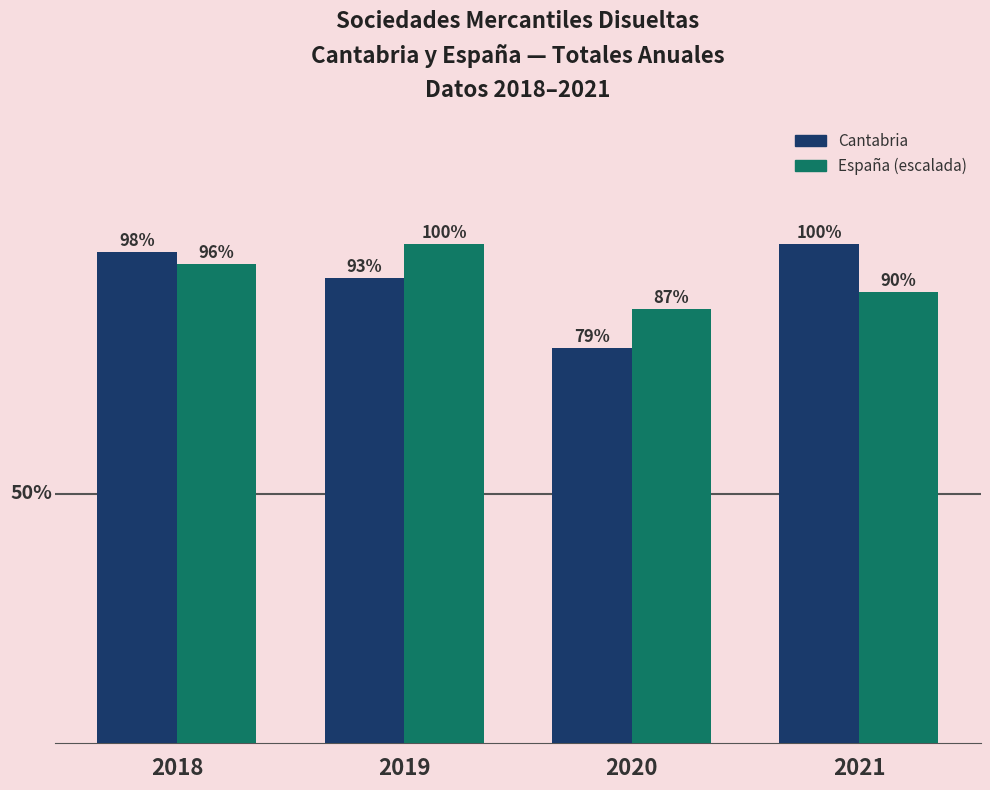

What are all the series names shown in the legend?

Cantabria, España (escalada)